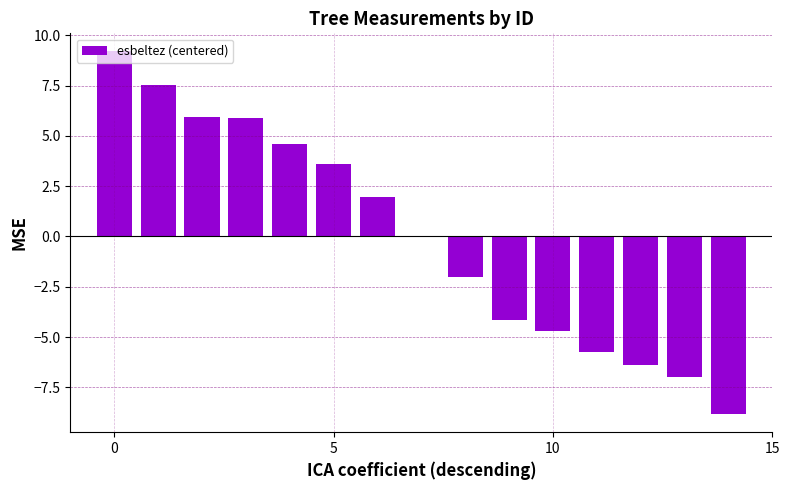

What is the greatest value displayed?

9.2